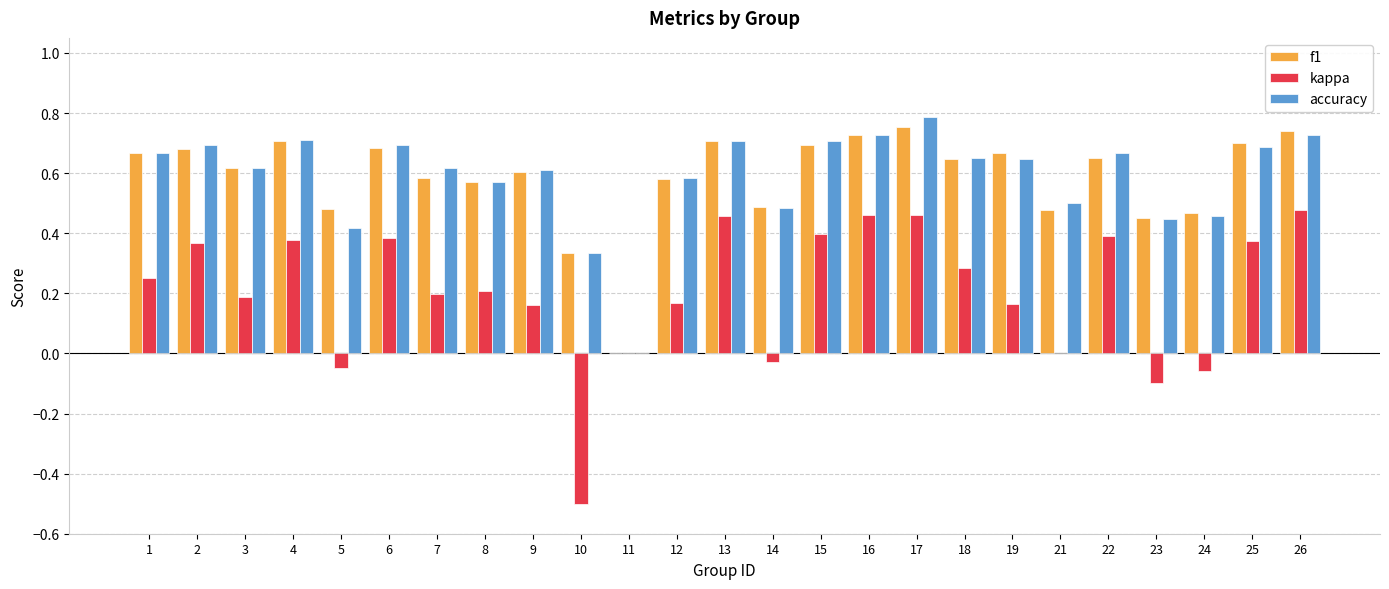

How many categories are shown in the chart?

25